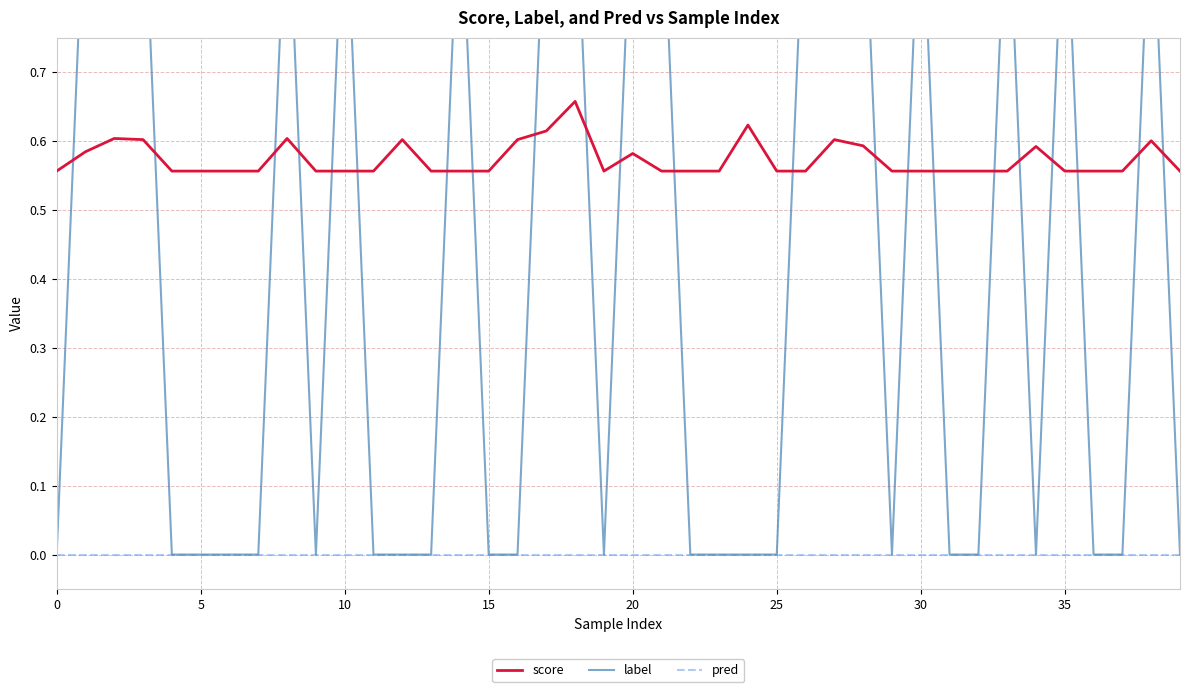

True or false: pred and score cross at least once.

False